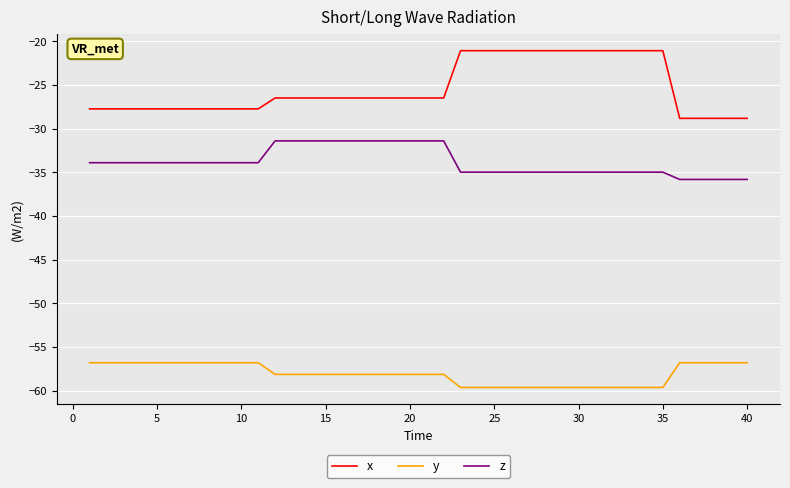

Count the number of data series in this chart.

3